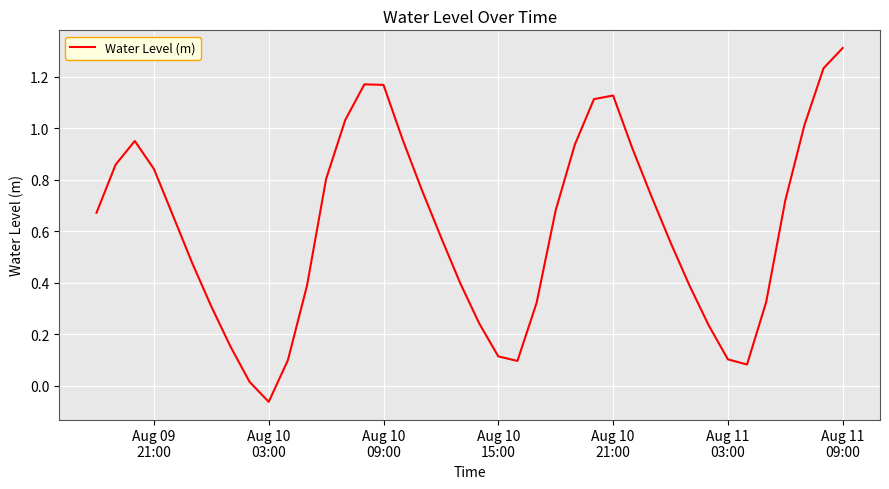

What is the difference between the maximum and minimum values?

1.4